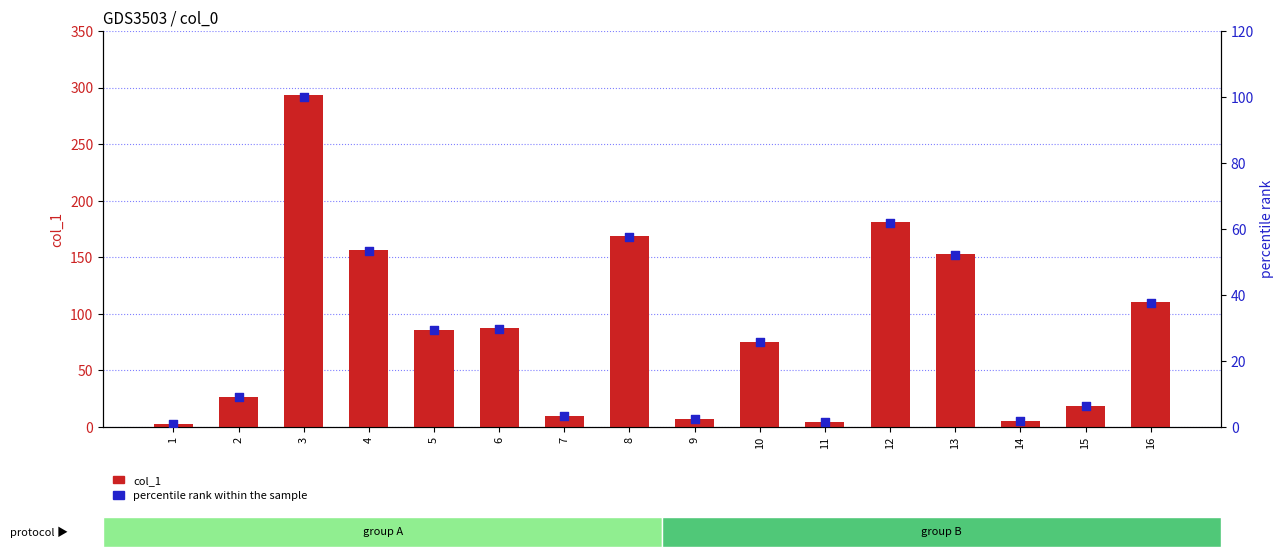

What is the total value across all series at 12?

242.7